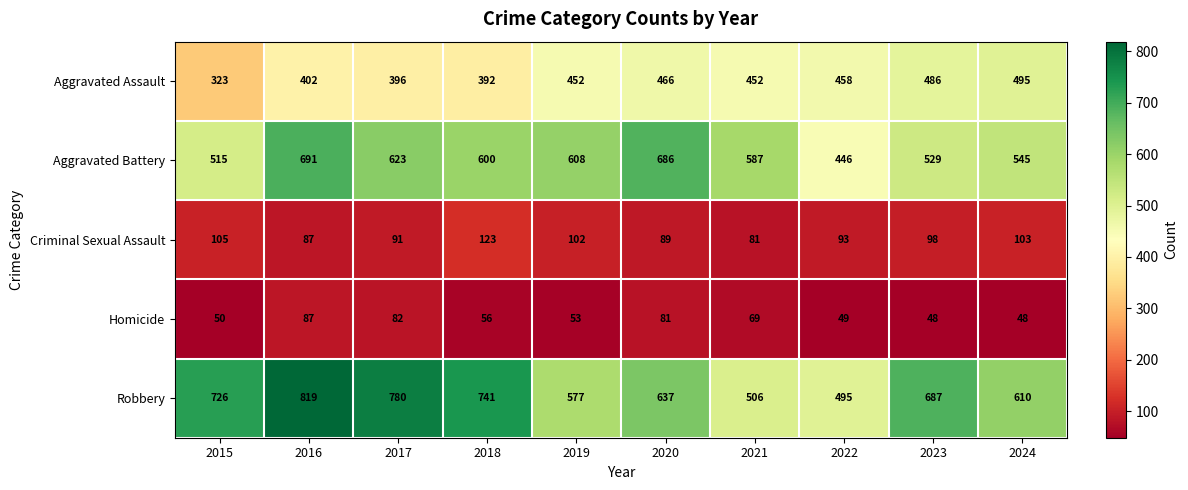

What is the sum of the Criminal Sexual Assault values at 2024 and 2019?

205